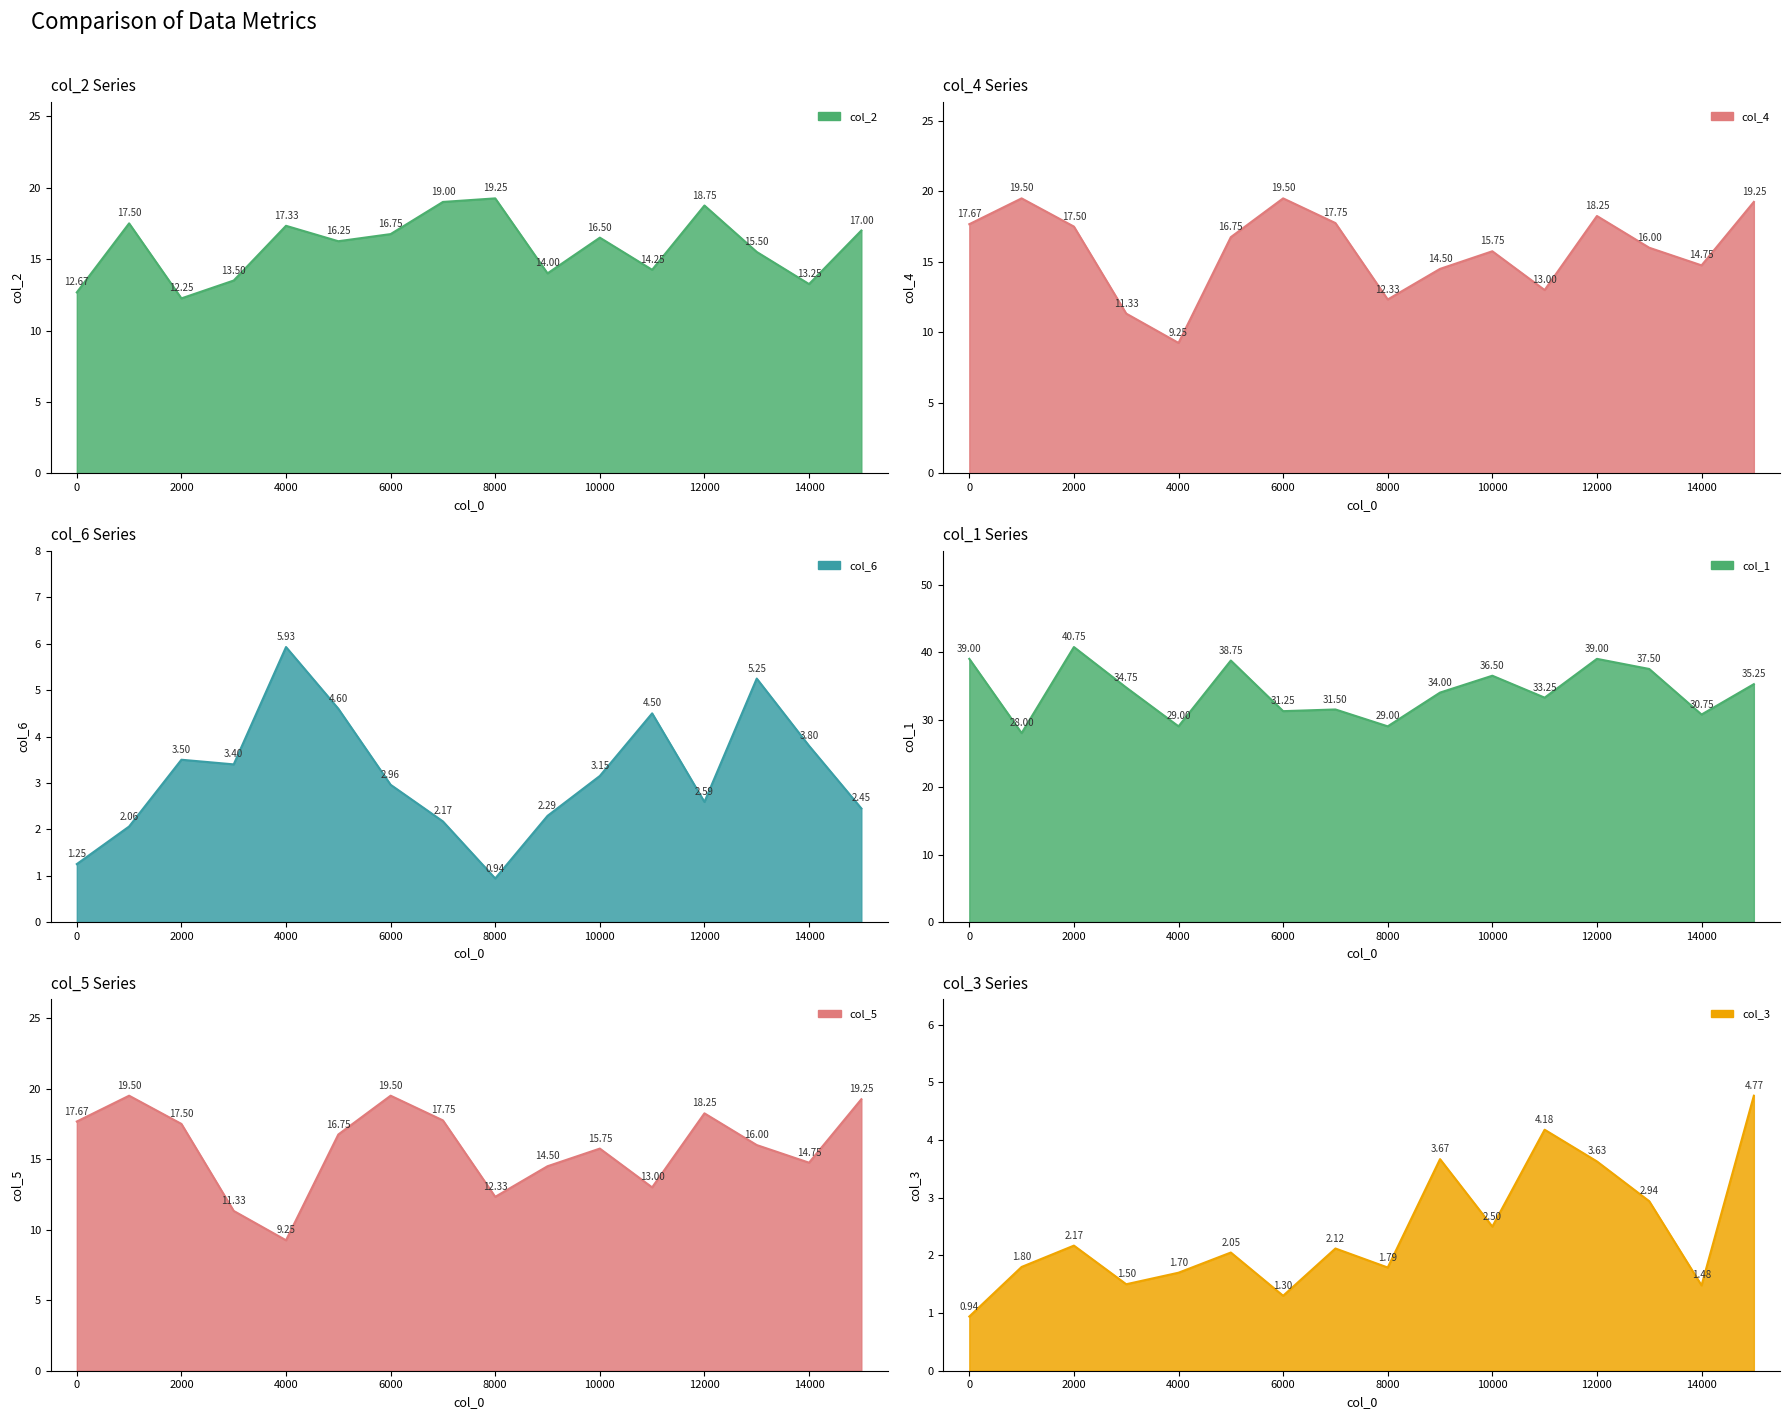

True or false: col_6 has a value of 0.6 at 9000.

False